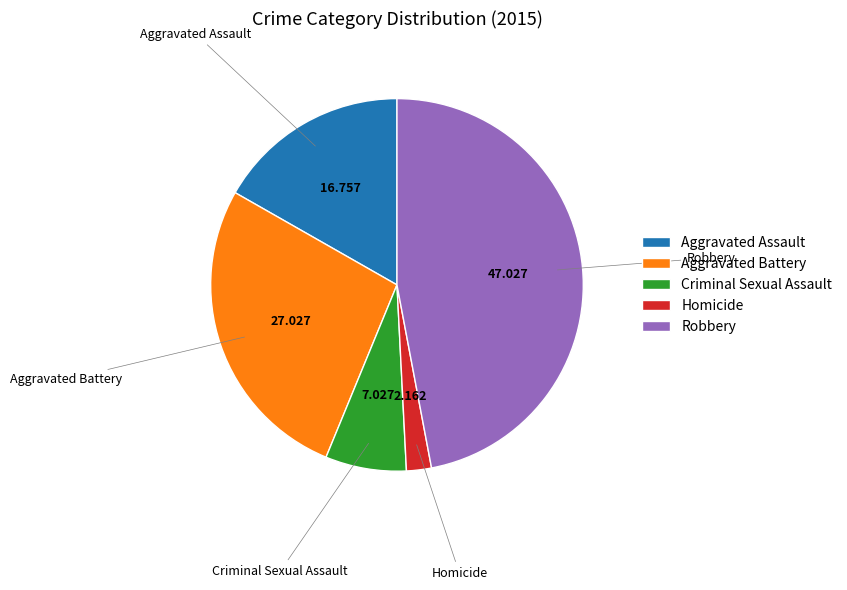

Is there a majority slice in this chart?

No